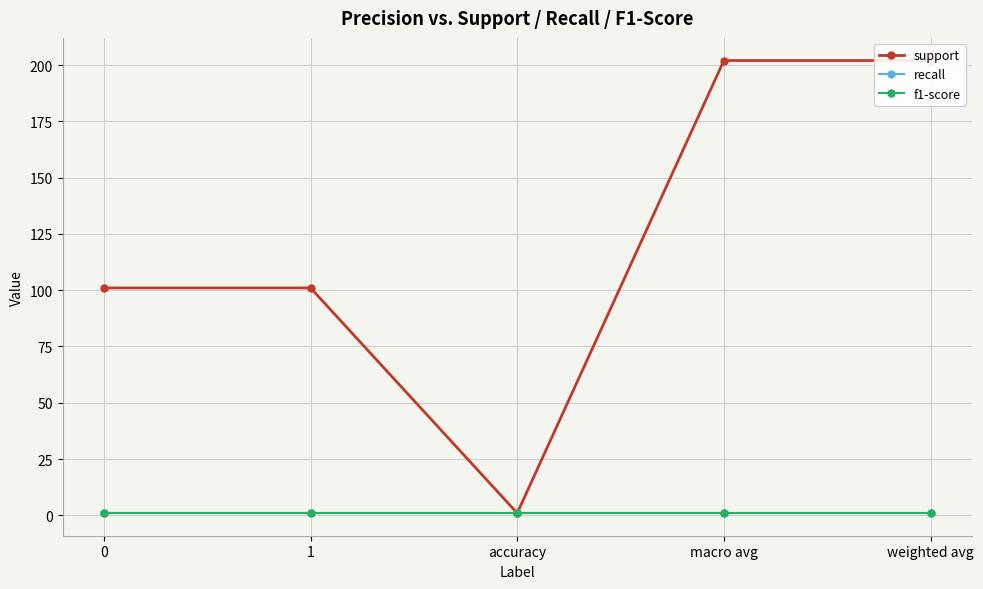

True or false: recall and f1-score intersect in this chart.

False